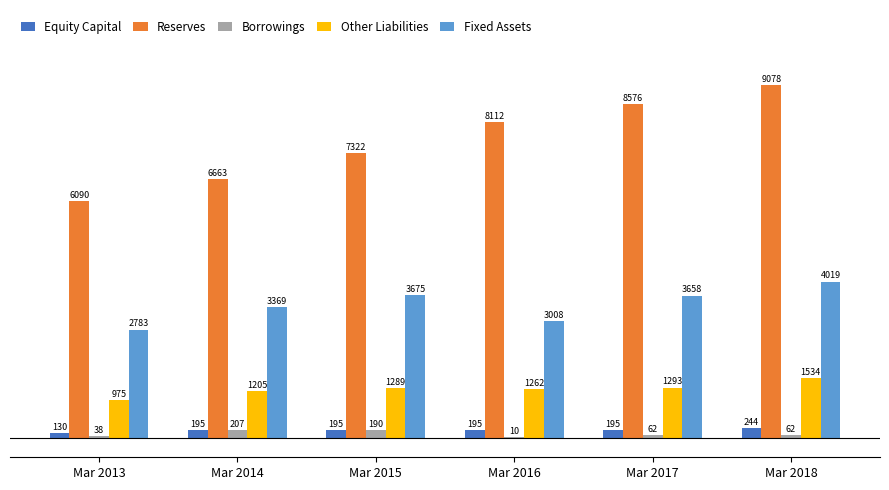

Are the bars horizontal?

No